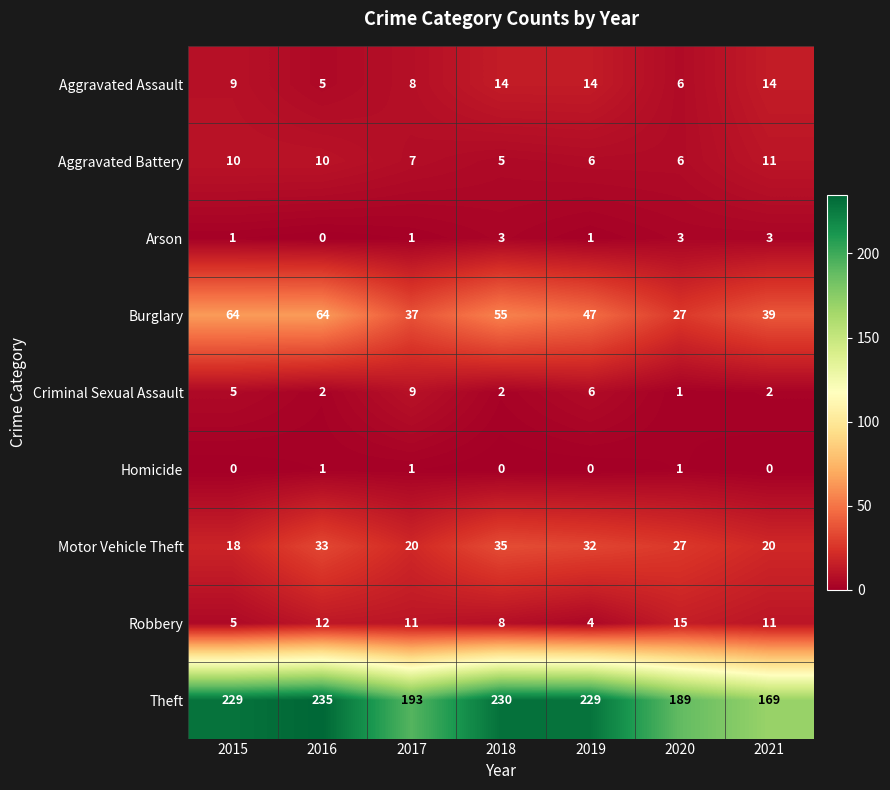

At which category is the sum across all series the highest?

2016